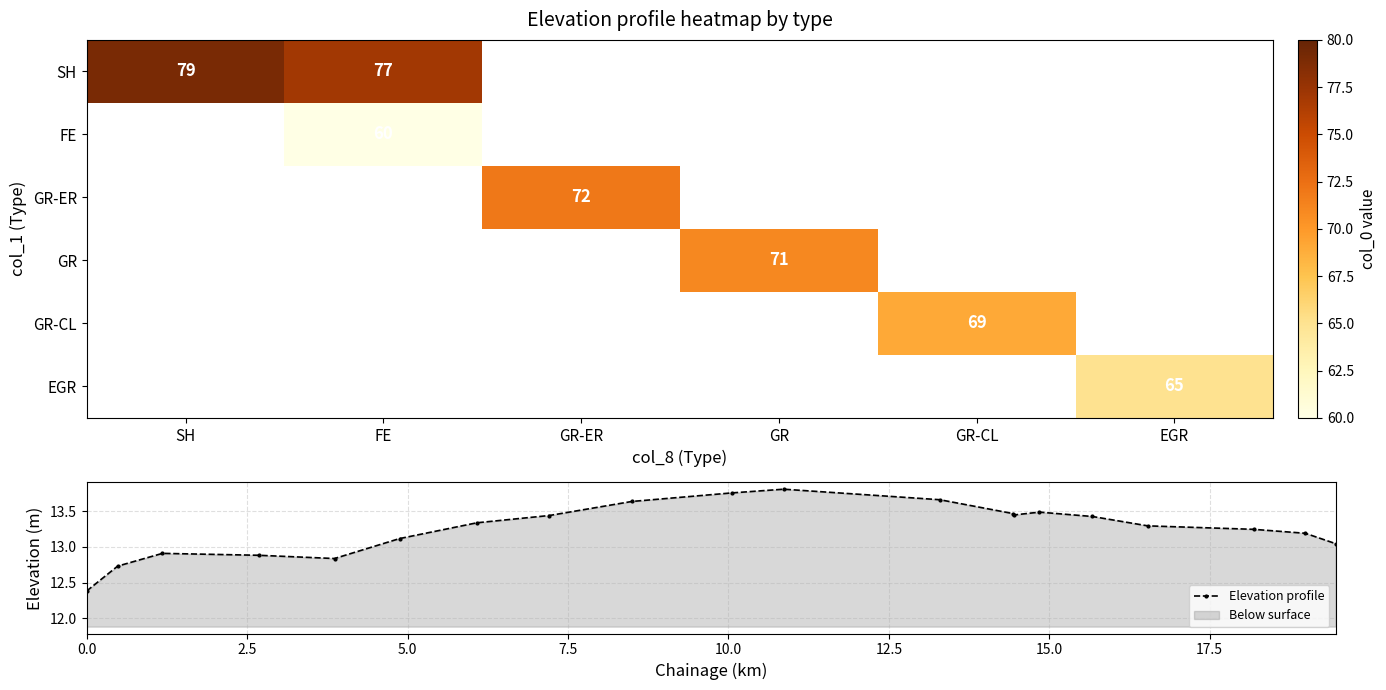

True or false: SH has a value of 79 at SH.

True